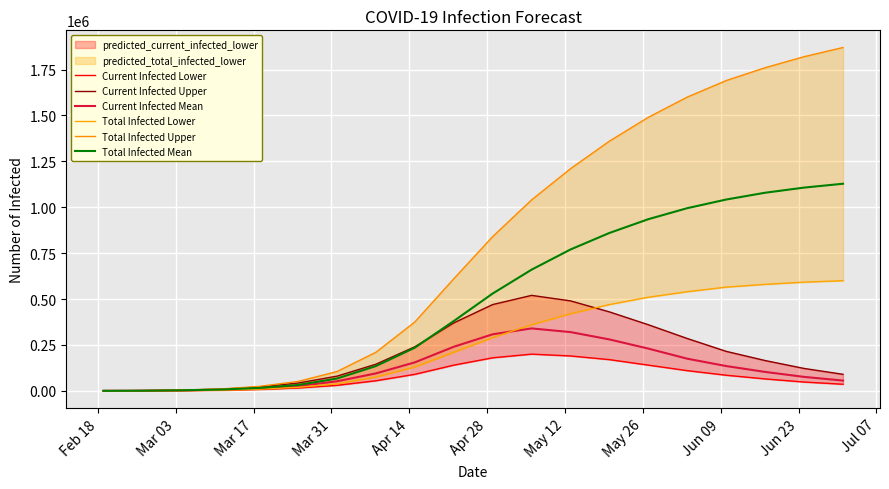

Rank the series by their maximum value, from lowest to highest.

Current Infected Lower, Current Infected Mean, Current Infected Upper, Total Infected Lower, Total Infected Mean, Total Infected Upper